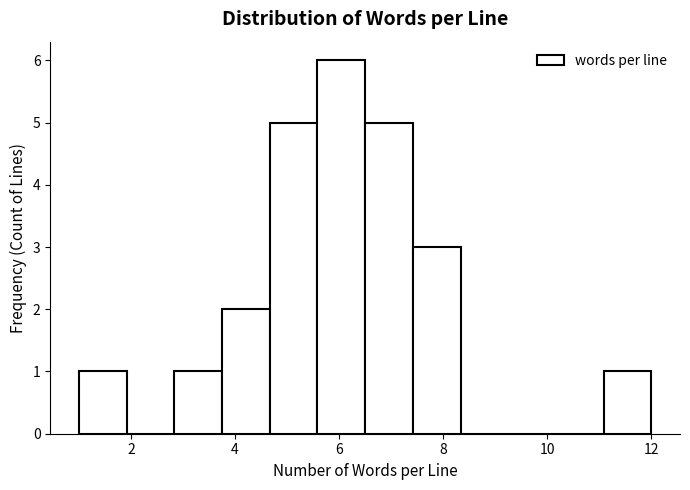

What is the height of the bar covering 4.6 to 5.6 on the x-axis? Neither the bar edges nor the heights are printed on the chart, so give them approximately, as read against the axes.

5